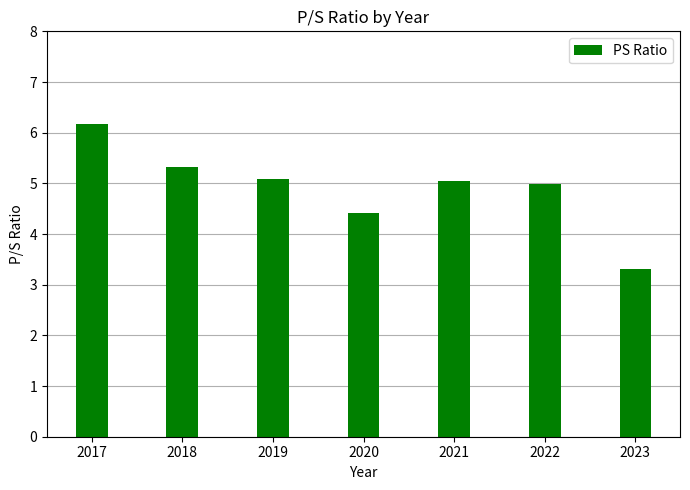

Which has a higher value, 2017 or 2023?

2017